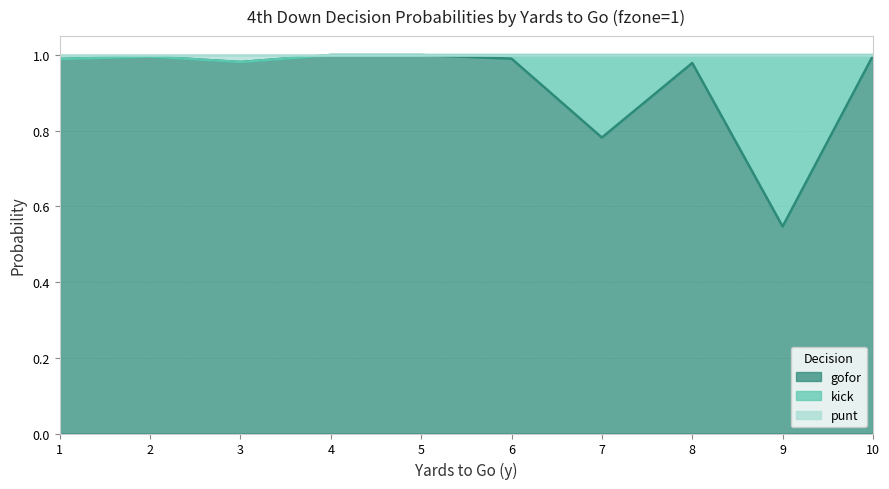

Is the value of punt at 10 greater than the value of gofor at 5?

No